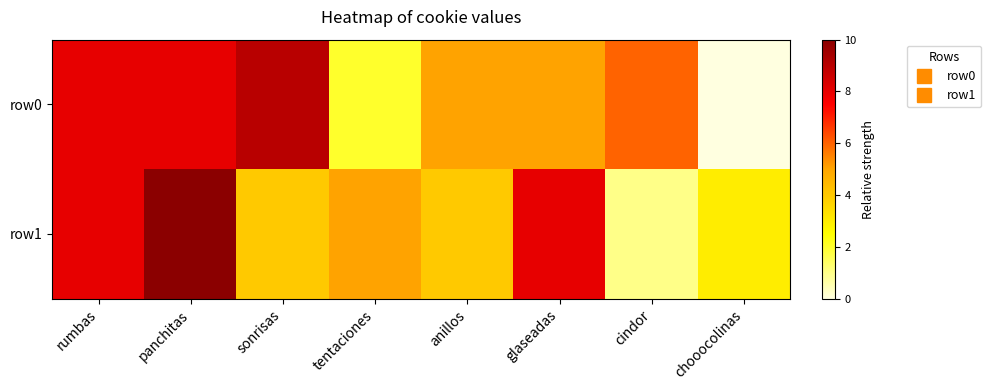

Which series has the widest spread of values?

row0